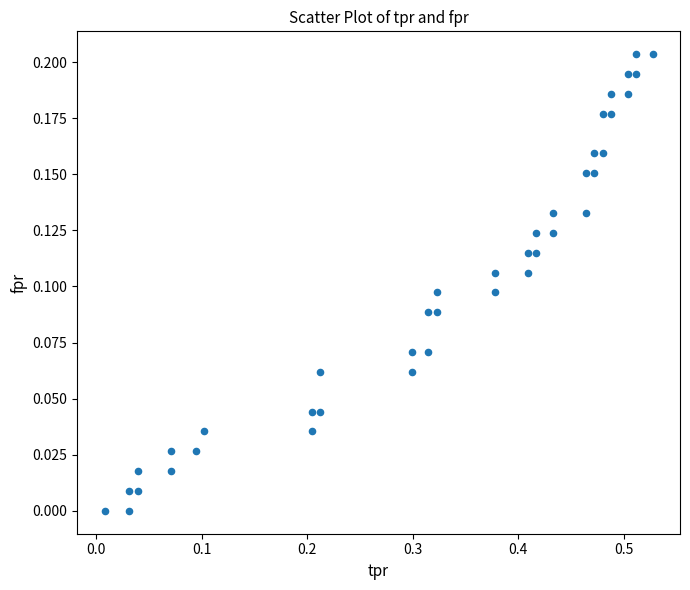

What is the range of X values (max minus min)?

0.5